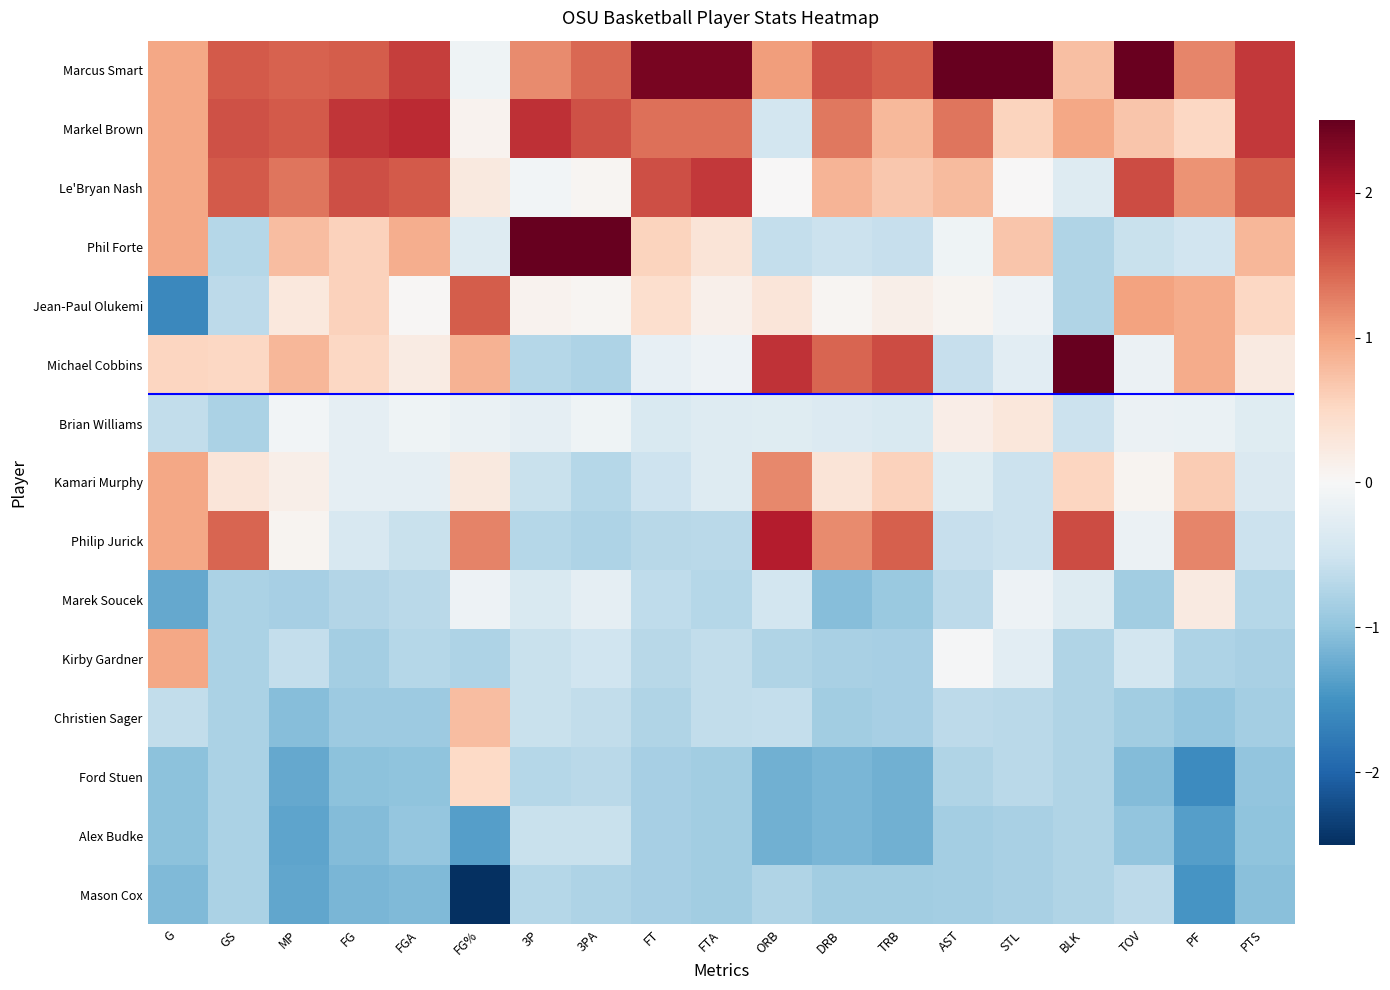

Reading left to right, extract all data points from this chart.

Marcus Smart: G=1.0	GS=1.5	MP=1.5	FG=1.5	FGA=1.7	FG%=-0.1	3P=1.2	3PA=1.4	FT=2.4	FTA=2.4	ORB=1.1	DRB=1.6	TRB=1.5	AST=3.0	STL=3.3	BLK=0.8	TOV=2.5	PF=1.2	PTS=1.8
Markel Brown: G=1.0	GS=1.6	MP=1.5	FG=1.8	FGA=1.9	FG%=0.1	3P=1.8	3PA=1.6	FT=1.4	FTA=1.4	ORB=-0.5	DRB=1.3	TRB=0.8	AST=1.3	STL=0.6	BLK=1.0	TOV=0.7	PF=0.5	PTS=1.8
Le'Bryan Nash: G=1.0	GS=1.5	MP=1.3	FG=1.6	FGA=1.5	FG%=0.3	3P=-0.1	3PA=0.1	FT=1.6	FTA=1.8	ORB=0.0	DRB=0.9	TRB=0.7	AST=0.8	STL=0.0	BLK=-0.3	TOV=1.6	PF=1.1	PTS=1.5
Phil Forte: G=1.0	GS=-0.7	MP=0.8	FG=0.6	FGA=0.9	FG%=-0.3	3P=2.6	3PA=2.6	FT=0.6	FTA=0.3	ORB=-0.6	DRB=-0.5	TRB=-0.6	AST=-0.1	STL=0.7	BLK=-0.7	TOV=-0.6	PF=-0.5	PTS=0.8
Jean-Paul Olukemi: G=-1.6	GS=-0.6	MP=0.3	FG=0.6	FGA=0.0	FG%=1.5	3P=0.1	3PA=0.1	FT=0.4	FTA=0.1	ORB=0.3	DRB=0.1	TRB=0.1	AST=0.1	STL=-0.1	BLK=-0.7	TOV=1.0	PF=0.9	PTS=0.5
Michael Cobbins: G=0.5	GS=0.5	MP=0.8	FG=0.5	FGA=0.2	FG%=0.9	3P=-0.7	3PA=-0.8	FT=-0.2	FTA=-0.1	ORB=1.8	DRB=1.5	TRB=1.6	AST=-0.6	STL=-0.3	BLK=2.5	TOV=-0.1	PF=0.9	PTS=0.2
Brian Williams: G=-0.6	GS=-0.8	MP=-0.1	FG=-0.2	FGA=-0.1	FG%=-0.2	3P=-0.2	3PA=-0.1	FT=-0.4	FTA=-0.3	ORB=-0.3	DRB=-0.3	TRB=-0.4	AST=0.2	STL=0.3	BLK=-0.5	TOV=-0.1	PF=-0.2	PTS=-0.3
Kamari Murphy: G=1.0	GS=0.3	MP=0.1	FG=-0.2	FGA=-0.2	FG%=0.2	3P=-0.5	3PA=-0.7	FT=-0.5	FTA=-0.3	ORB=1.2	DRB=0.3	TRB=0.6	AST=-0.3	STL=-0.5	BLK=0.5	TOV=0.1	PF=0.6	PTS=-0.4
Philip Jurick: G=1.0	GS=1.5	MP=0.1	FG=-0.4	FGA=-0.6	FG%=1.2	3P=-0.7	3PA=-0.8	FT=-0.7	FTA=-0.7	ORB=2.0	DRB=1.2	TRB=1.5	AST=-0.6	STL=-0.5	BLK=1.6	TOV=-0.1	PF=1.2	PTS=-0.5
Marek Soucek: G=-1.3	GS=-0.8	MP=-0.8	FG=-0.7	FGA=-0.7	FG%=-0.1	3P=-0.4	3PA=-0.2	FT=-0.6	FTA=-0.7	ORB=-0.5	DRB=-1.1	TRB=-0.9	AST=-0.7	STL=-0.1	BLK=-0.3	TOV=-0.9	PF=0.2	PTS=-0.7
Kirby Gardner: G=1.0	GS=-0.8	MP=-0.6	FG=-0.9	FGA=-0.7	FG%=-0.8	3P=-0.5	3PA=-0.5	FT=-0.7	FTA=-0.6	ORB=-0.8	DRB=-0.8	TRB=-0.8	AST=-0.0	STL=-0.3	BLK=-0.7	TOV=-0.5	PF=-0.8	PTS=-0.8
Christien Sager: G=-0.6	GS=-0.8	MP=-1.1	FG=-0.9	FGA=-0.9	FG%=0.8	3P=-0.5	3PA=-0.6	FT=-0.8	FTA=-0.6	ORB=-0.6	DRB=-0.9	TRB=-0.8	AST=-0.7	STL=-0.7	BLK=-0.7	TOV=-0.9	PF=-1.0	PTS=-0.8
Ford Stuen: G=-1.0	GS=-0.8	MP=-1.3	FG=-1.0	FGA=-1.0	FG%=0.5	3P=-0.7	3PA=-0.7	FT=-0.8	FTA=-0.9	ORB=-1.2	DRB=-1.1	TRB=-1.2	AST=-0.8	STL=-0.7	BLK=-0.7	TOV=-1.1	PF=-1.6	PTS=-1.0
Alex Budke: G=-1.0	GS=-0.8	MP=-1.3	FG=-1.1	FGA=-1.0	FG%=-1.4	3P=-0.5	3PA=-0.6	FT=-0.8	FTA=-0.9	ORB=-1.2	DRB=-1.1	TRB=-1.2	AST=-0.8	STL=-0.8	BLK=-0.7	TOV=-1.0	PF=-1.4	PTS=-1.0
Mason Cox: G=-1.1	GS=-0.8	MP=-1.3	FG=-1.1	FGA=-1.1	FG%=-2.6	3P=-0.7	3PA=-0.8	FT=-0.8	FTA=-0.9	ORB=-0.8	DRB=-0.9	TRB=-0.9	AST=-0.8	STL=-0.8	BLK=-0.7	TOV=-0.7	PF=-1.5	PTS=-1.1